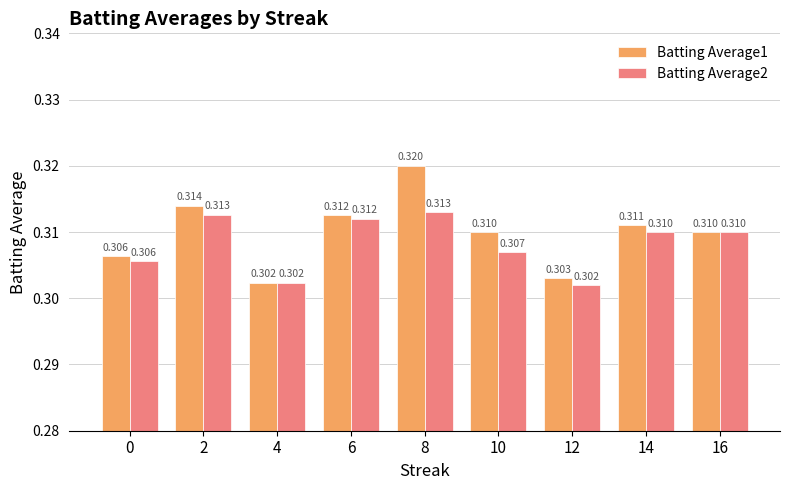

Which label corresponds to the smallest value in the chart?

12